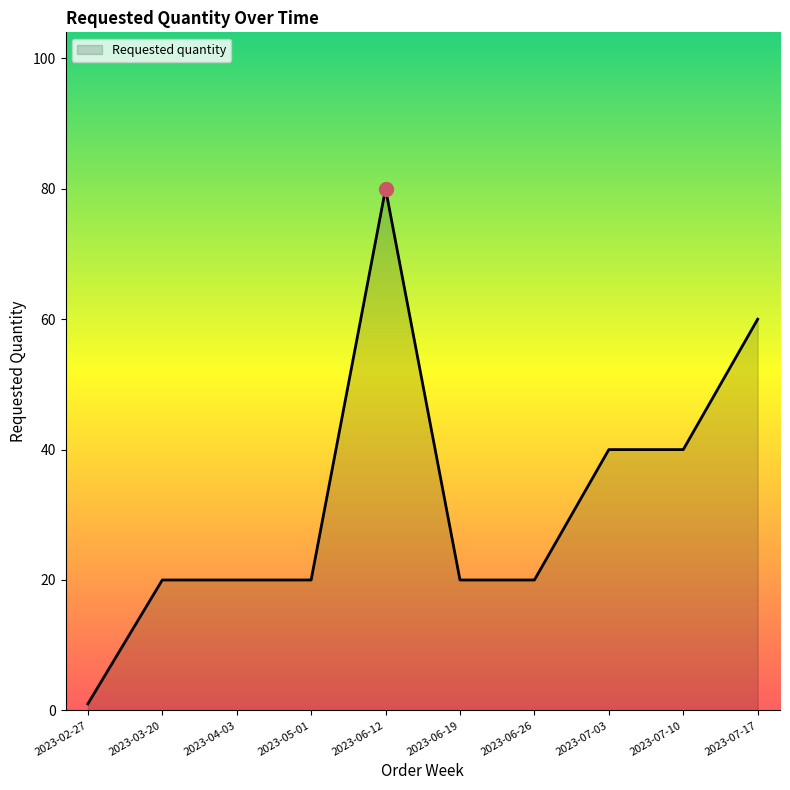

What position from the left is 2023-06-26?

7